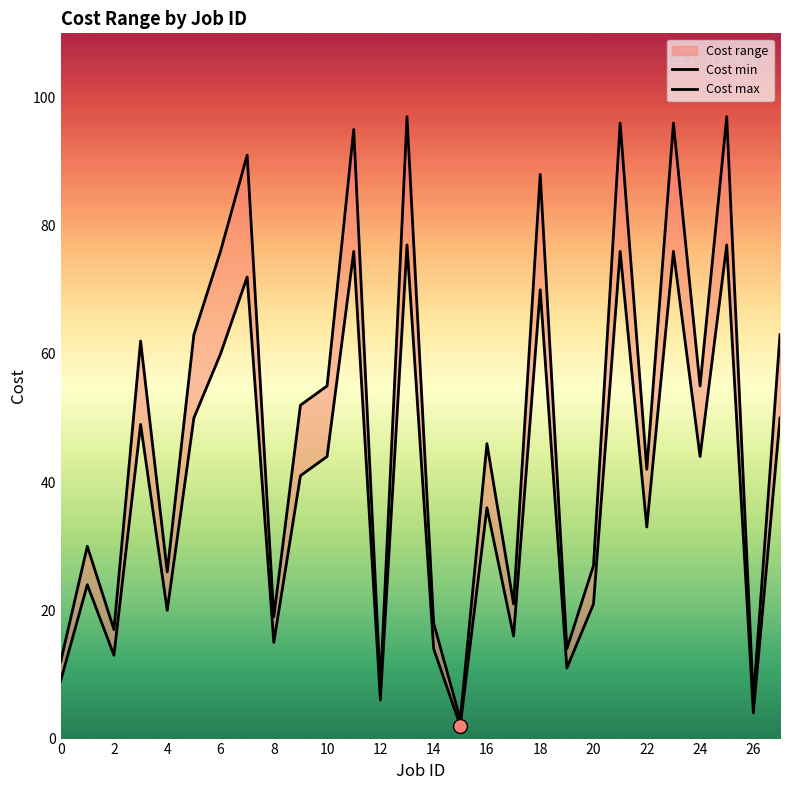

Reading left to right, what are all the values shown in this chart?

Cost min: 9	24	13	49	20	50	60	72	15	41	44	76	6	77	14	2	36	16	70	11	21	76	33	76	44	77	4	50
Cost max: 12	30	17	62	26	63	76	91	19	52	55	95	8	97	18	3	46	21	88	14	27	96	42	96	55	97	6	63